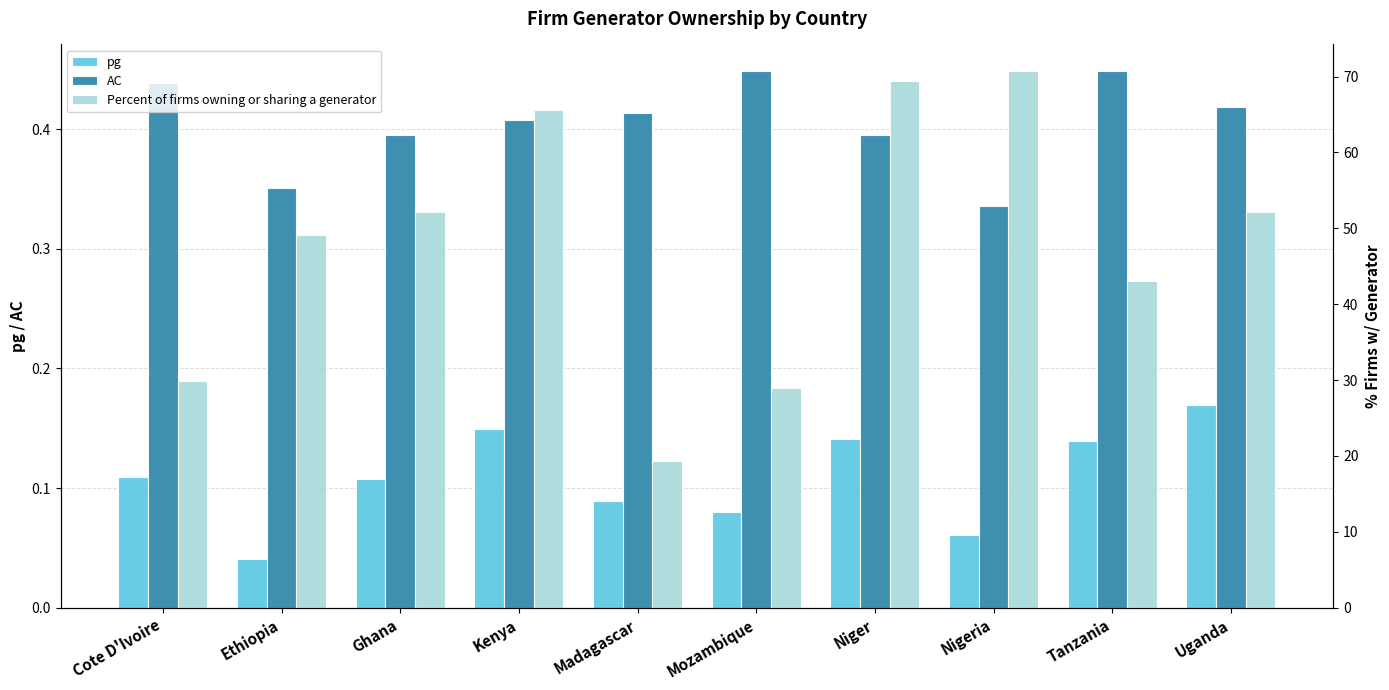

Which series has the widest spread of values?

Percent of firms owning or sharing a generator